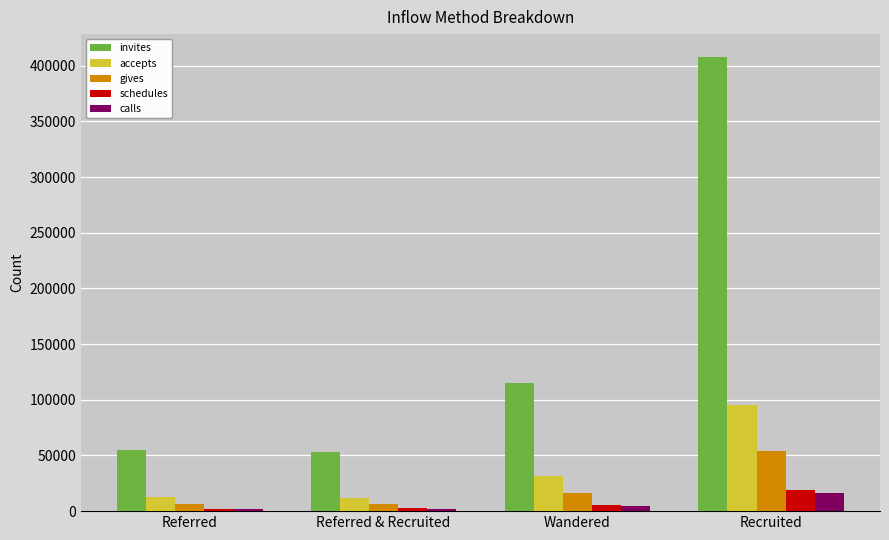

Which series has the largest total across all categories?

invites